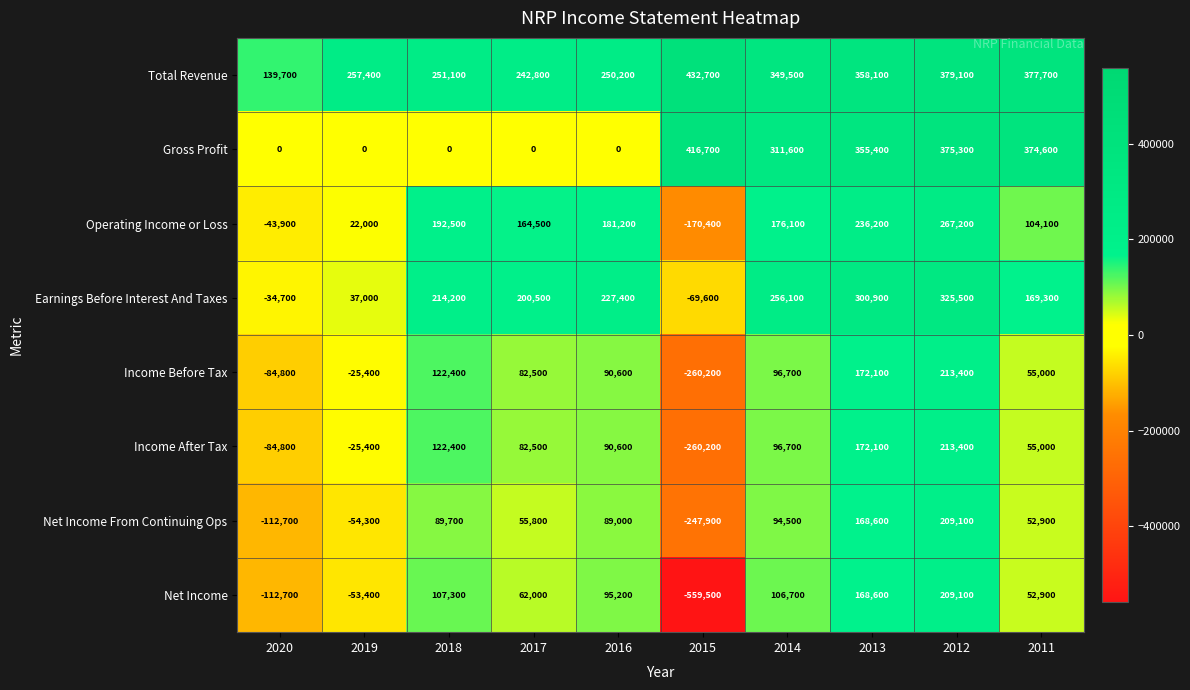

What is the total value across all series at 2017?

890600